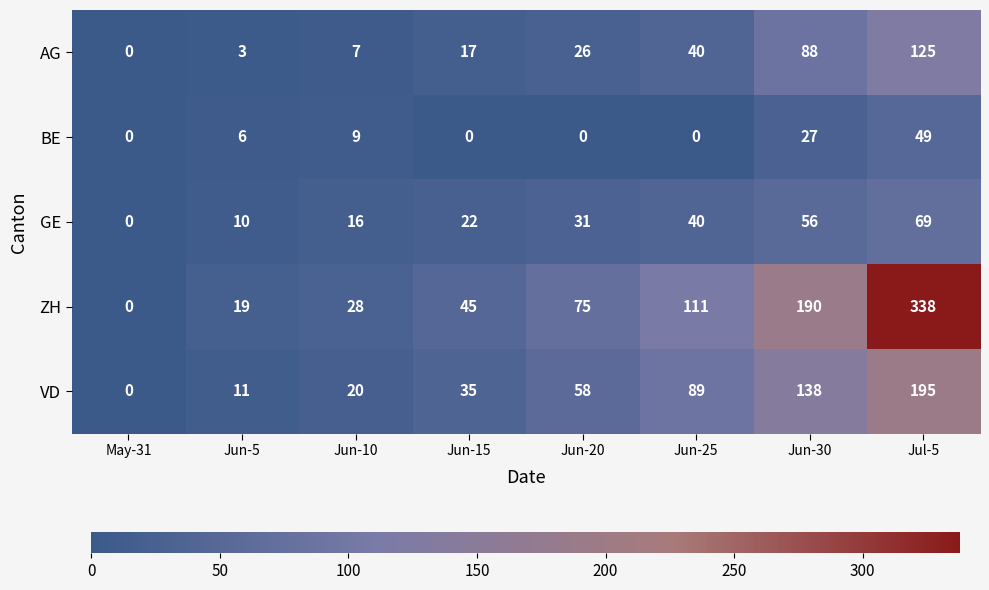

What is the greatest value displayed?

338